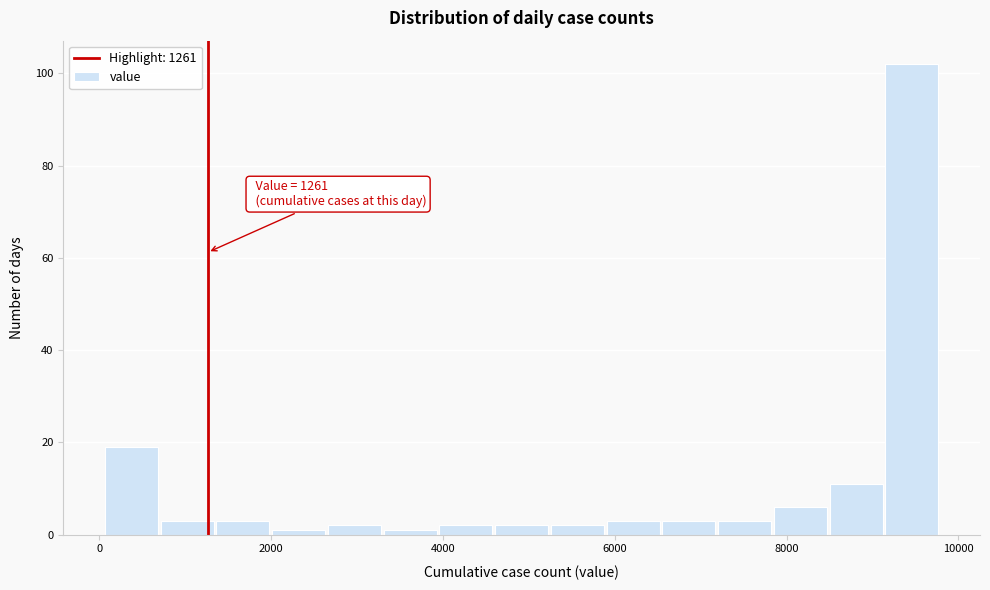

Around what value on the x-axis is the tallest bar? Give the approximate position of its centre, as read against the axis.

9400